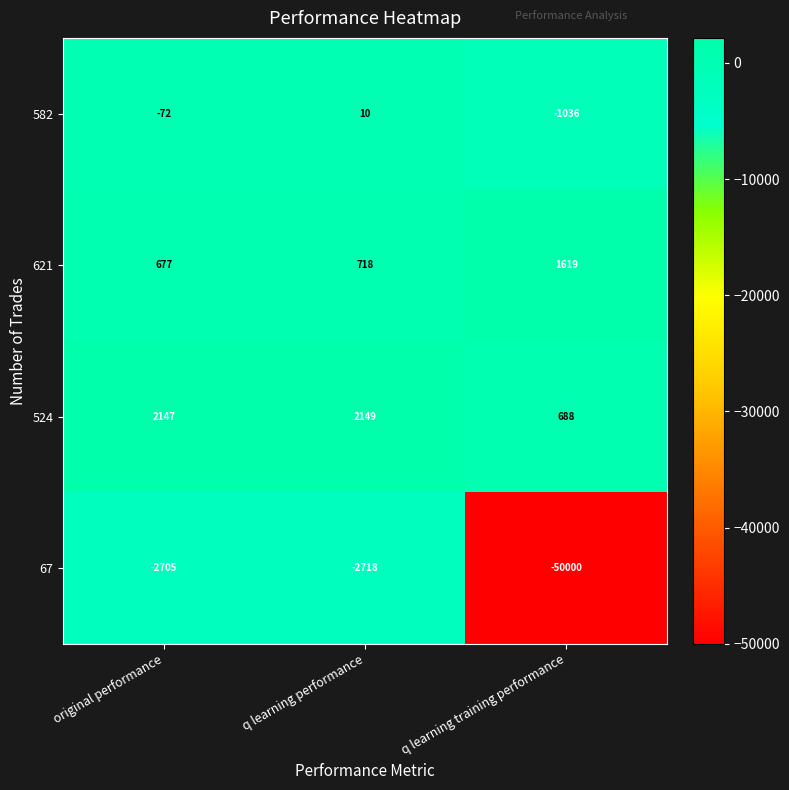

Which category has the highest value across all series?

q learning performance